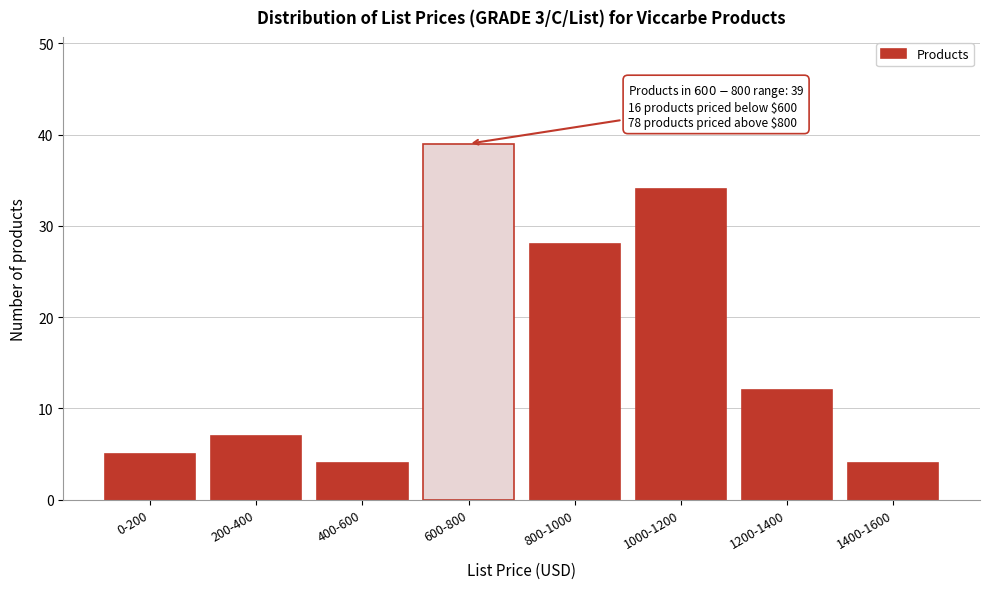

Reading left to right, transcribe all the data shown in this chart.

5	7	4	39	28	34	12	4